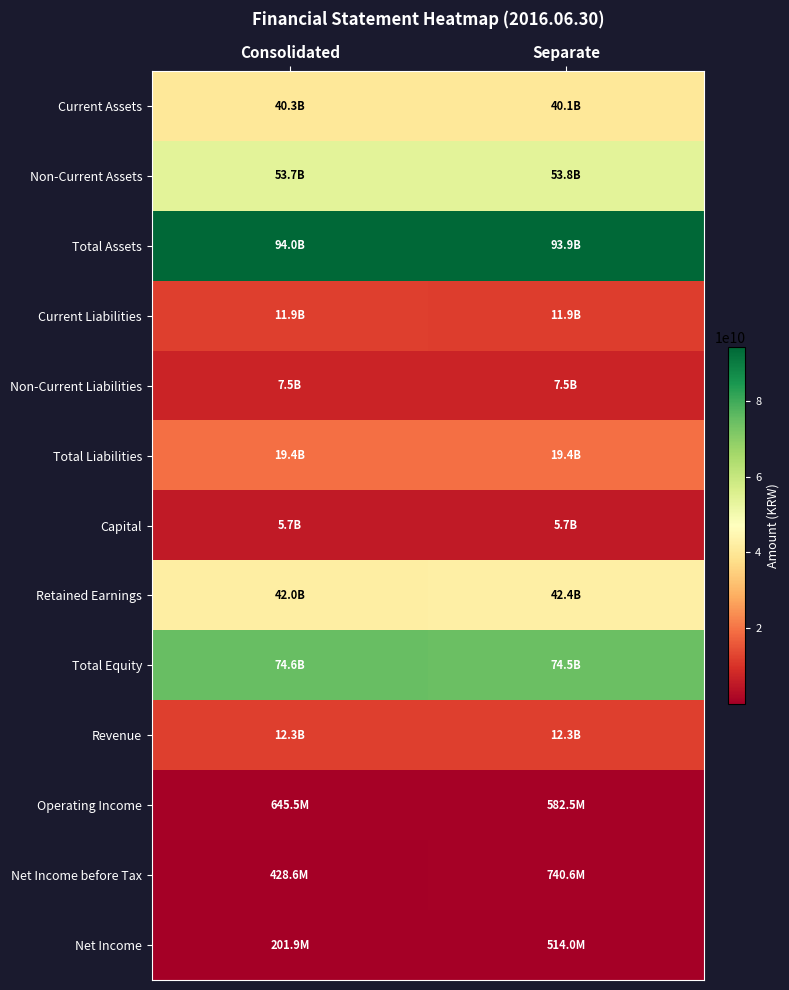

Reading left to right, extract all data points from this chart.

Current Assets: Consolidated=40288494176	Separate=40137303209
Non-Current Assets: Consolidated=53696772211	Separate=53779430335
Total Assets: Consolidated=93985266387	Separate=93916733544
Current Liabilities: Consolidated=11928665302	Separate=11900109504
Non-Current Liabilities: Consolidated=7480874604	Separate=7480874604
Total Liabilities: Consolidated=19409539906	Separate=19380984108
Capital: Consolidated=5684260000	Separate=5684260000
Retained Earnings: Consolidated=42043284609	Separate=42414049063
Total Equity: Consolidated=74575726481	Separate=74535749436
Revenue: Consolidated=12250939050	Separate=12250939050
Operating Income: Consolidated=645511605	Separate=582452811
Net Income before Tax: Consolidated=428583125	Separate=740628460
Net Income: Consolidated=201910763	Separate=513956098